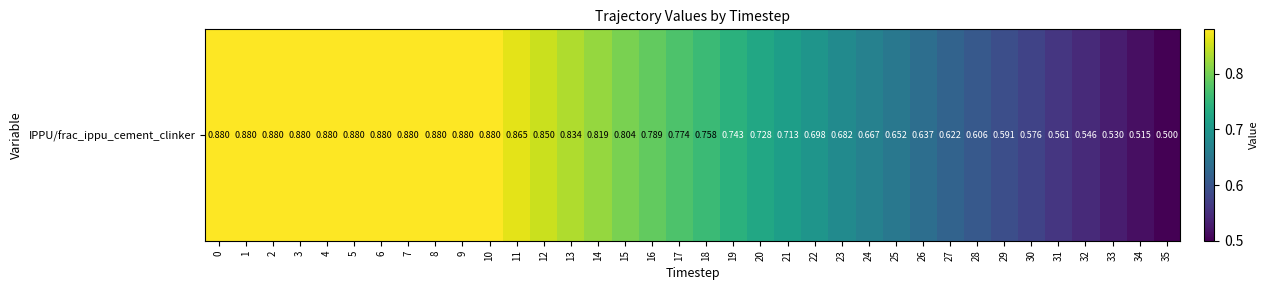

What is the sum of all values?

26.7